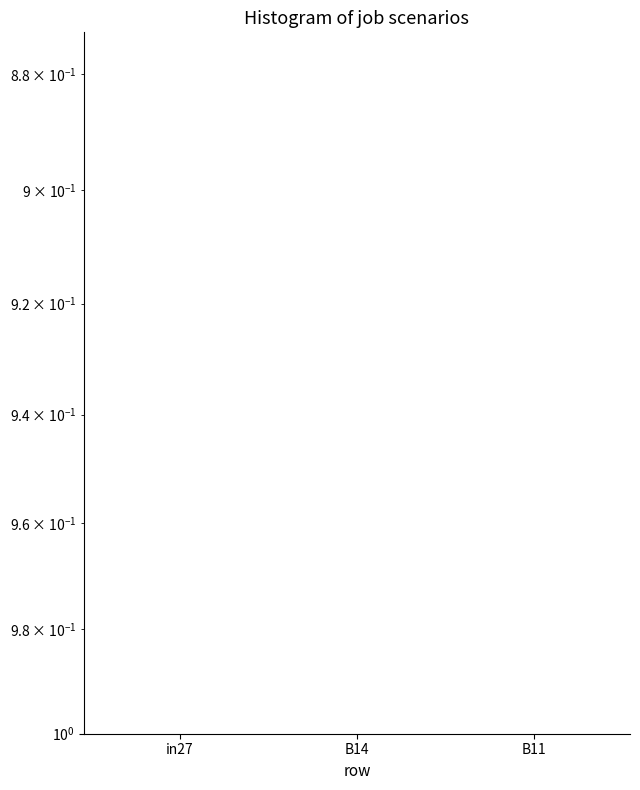

What is the label of the 1st bar from the left?

in27